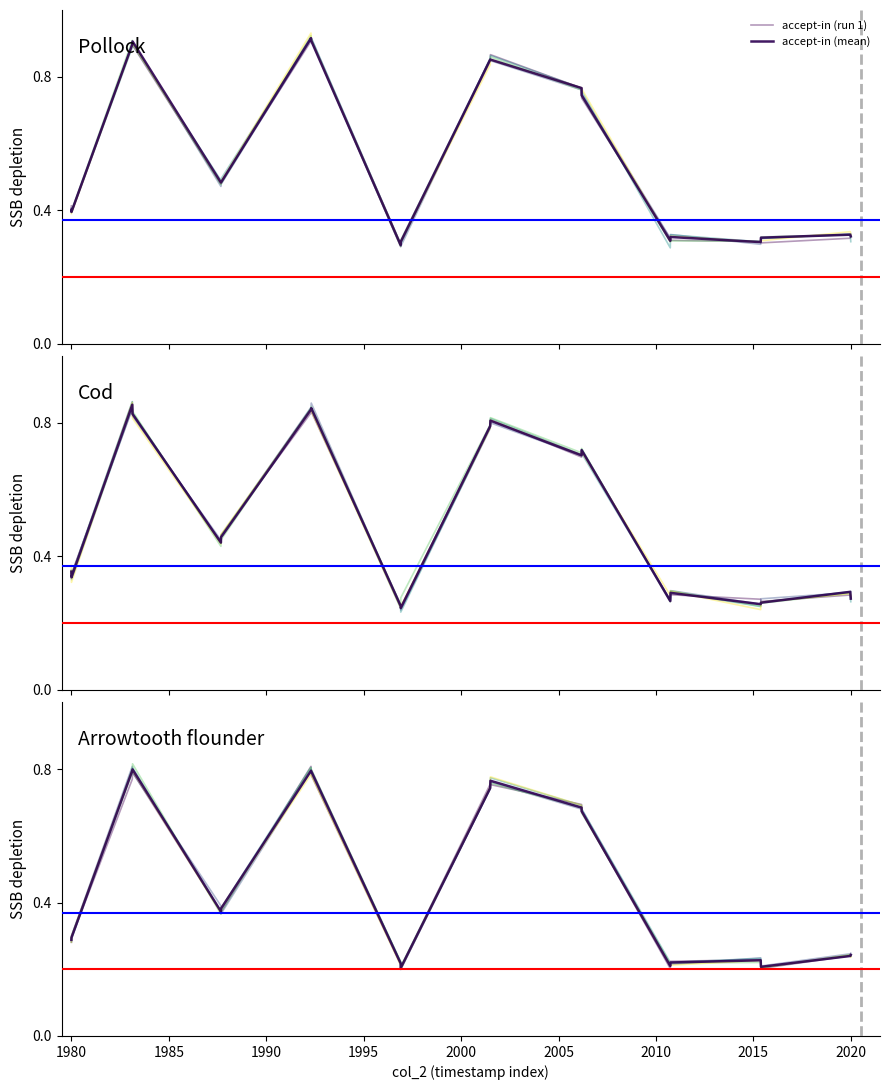

Count the number of data series in this chart.

2